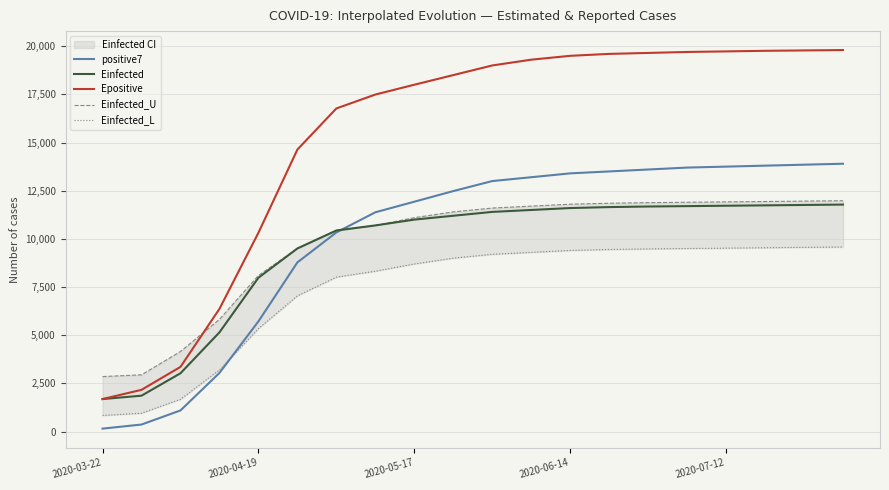

True or false: positive7 has more than 2 points higher than both neighbors.

False